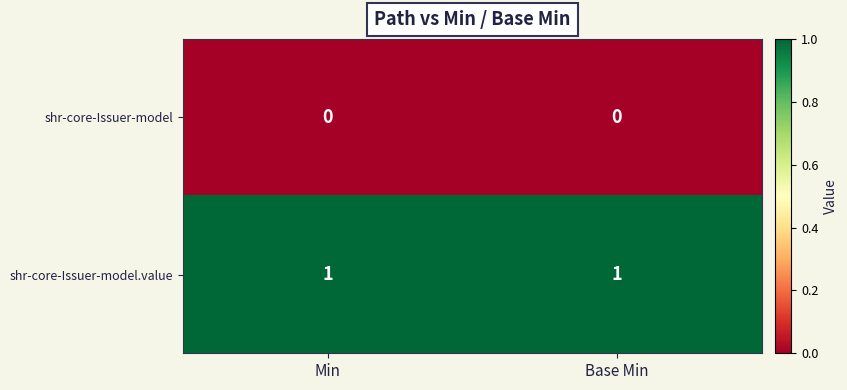

Is the value of shr-core-Issuer-model at Base Min greater than the value of shr-core-Issuer-model.value at Base Min?

No